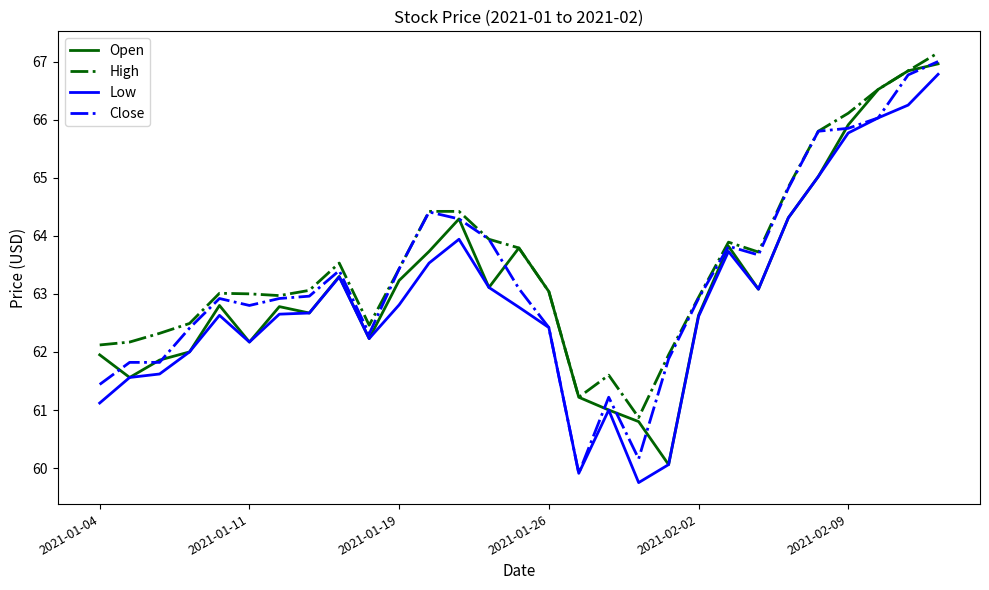

What is the smallest value displayed?

59.8